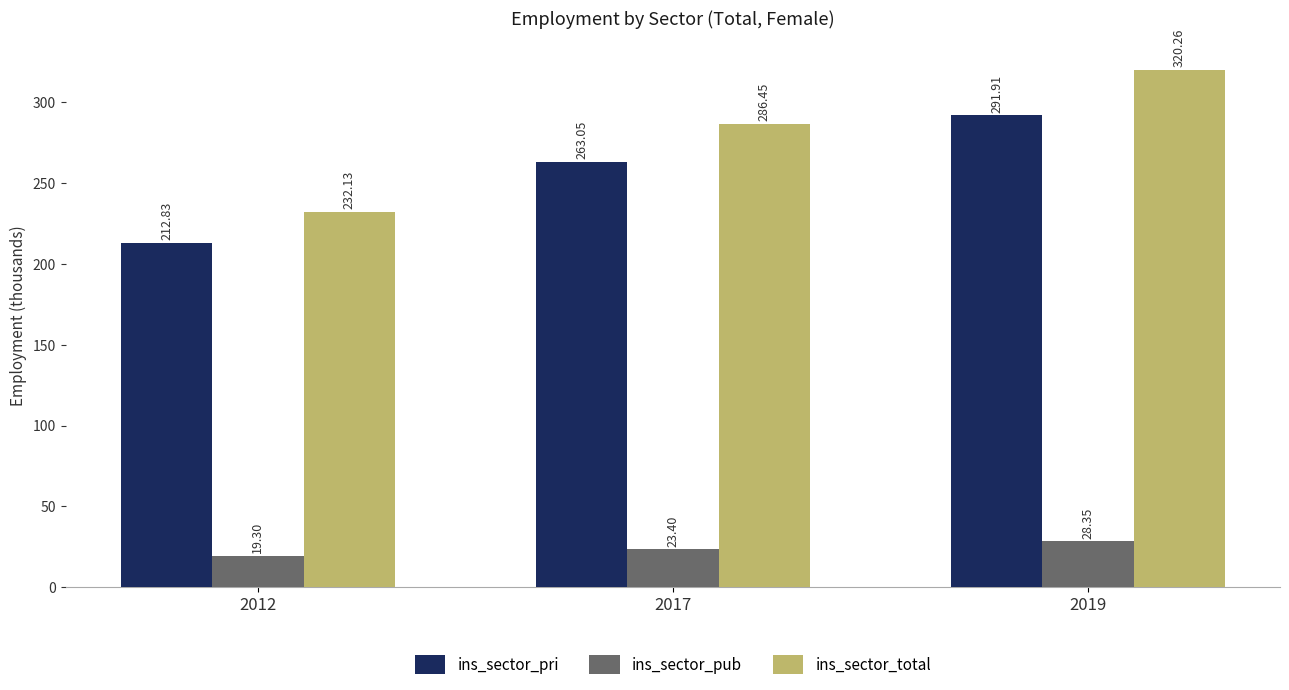

Where is ins_sector_pub nearest to the value 23?

2017